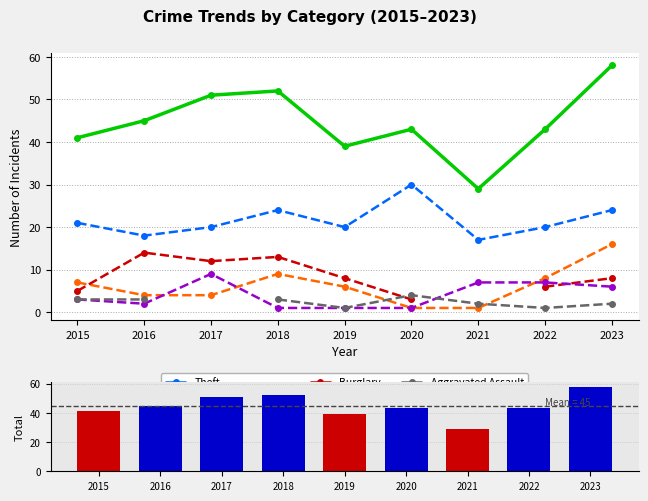

Which category has the highest value in the Robbery series?

2017